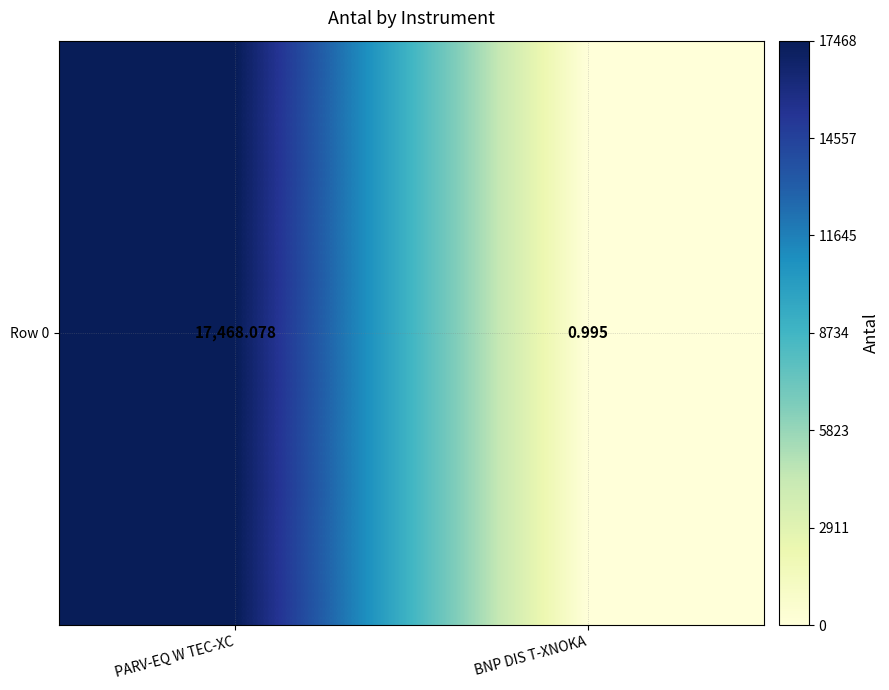

List the labels in order of value, largest first.

PARV-EQ W TEC-XC, BNP DIS T-XNOKA